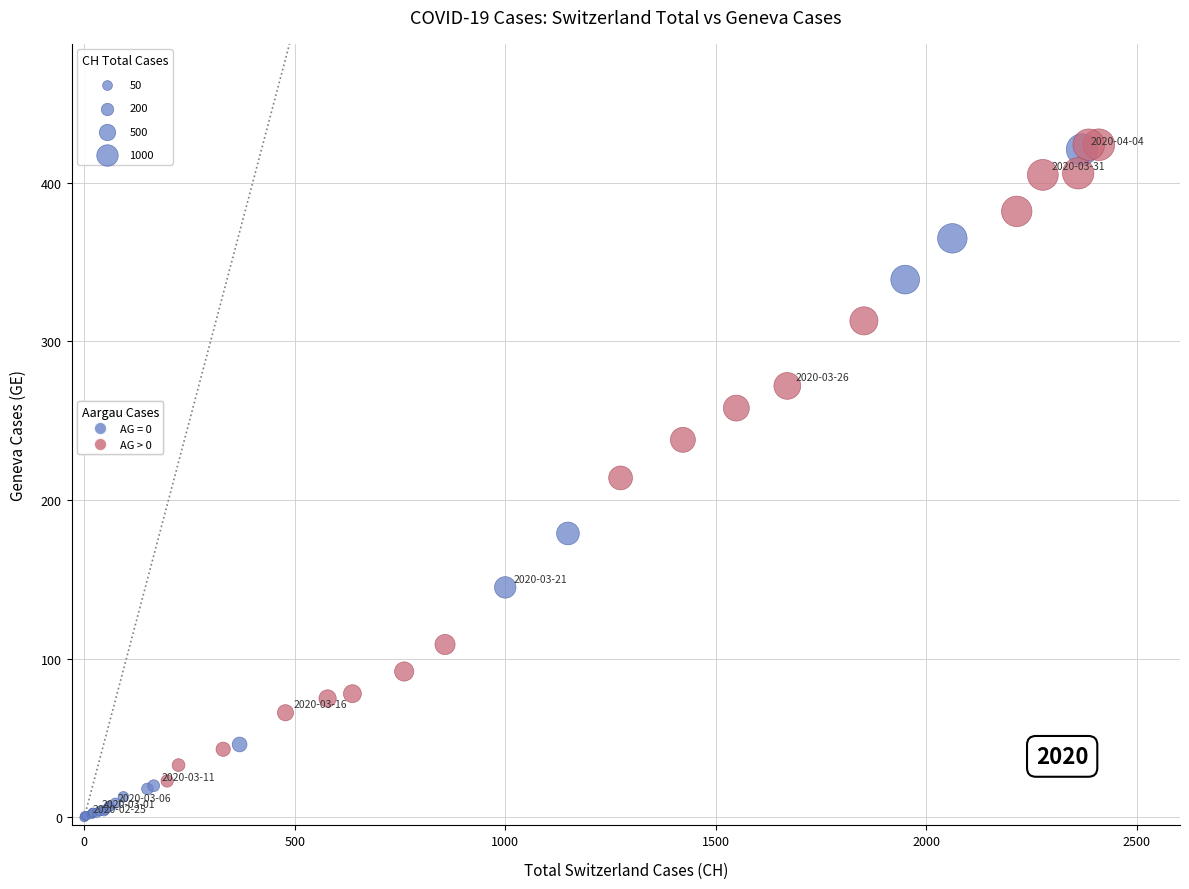

Which series reaches the minimum Y coordinate?

AG = 0